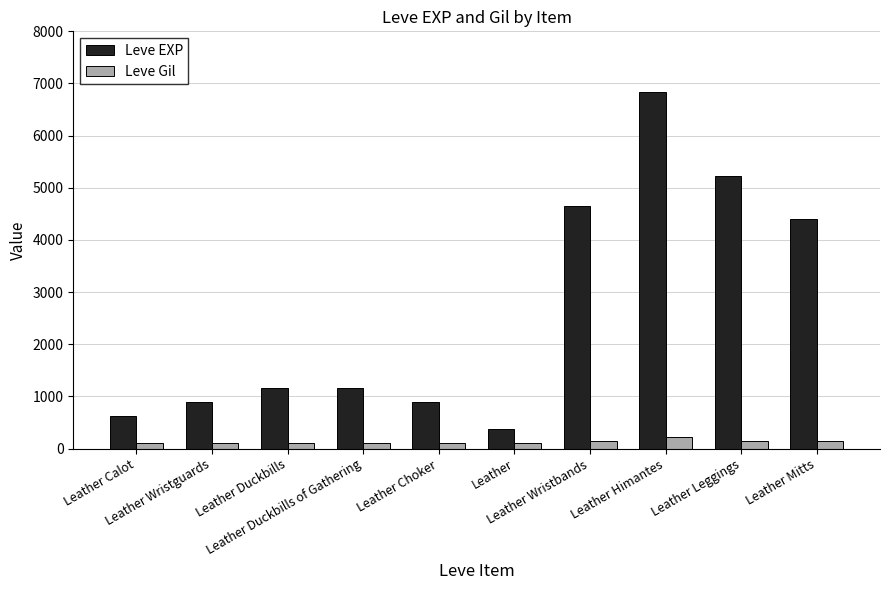

What is the total value across all series at Leather Duckbills of Gathering?

1273